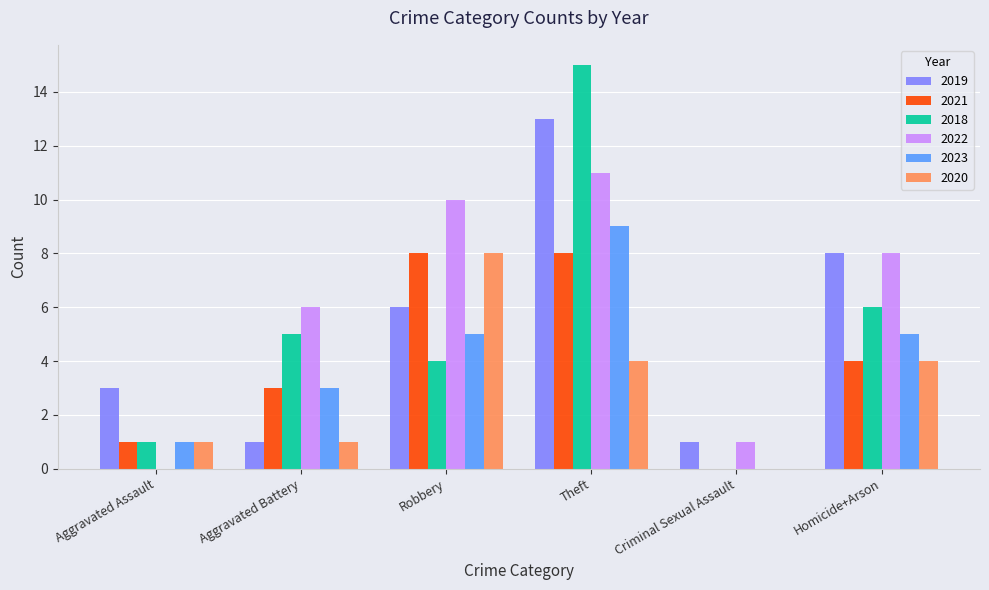

Reading left to right, transcribe all the data shown in this chart.

2019: 3	1	6	13	1	8
2021: 1	3	8	8	0	4
2018: 1	5	4	15	0	6
2022: 0	6	10	11	1	8
2023: 1	3	5	9	0	5
2020: 1	1	8	4	0	4